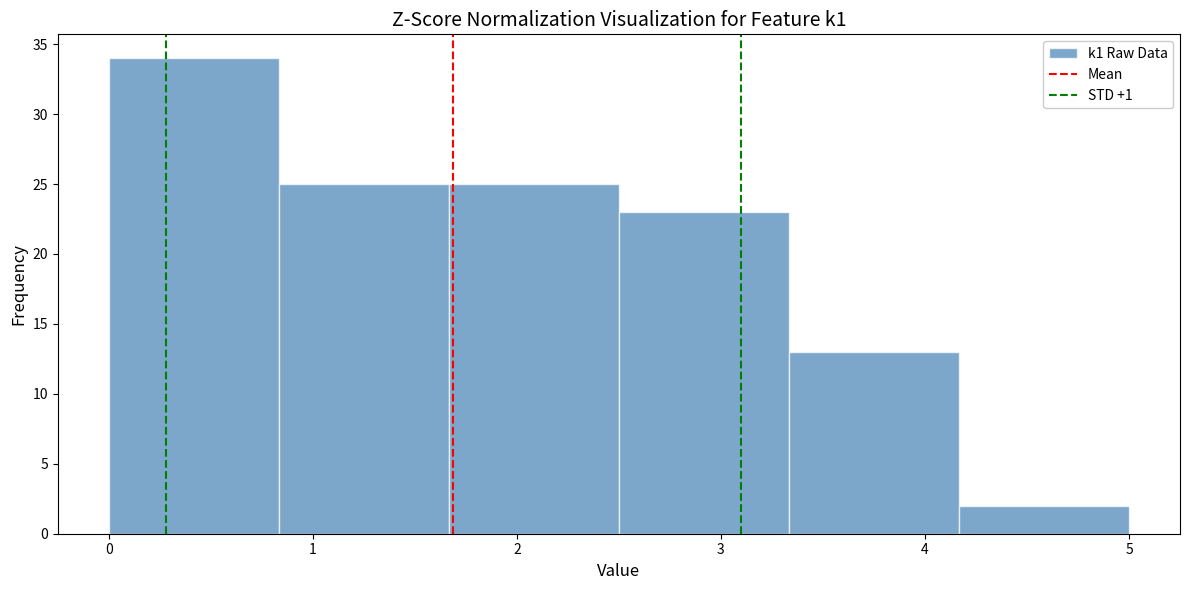

Reading left to right, list every bar in this chart as the range it spans on the x-axis followed by its height. Neither the bar edges nor the heights are printed on the chart, so give them approximately, as read against the axes.

0.0 to 0.8: 34
0.8 to 1.7: 25
1.7 to 2.5: 25
2.5 to 3.3: 23
3.3 to 4.2: 13
4.2 to 5.0: 2